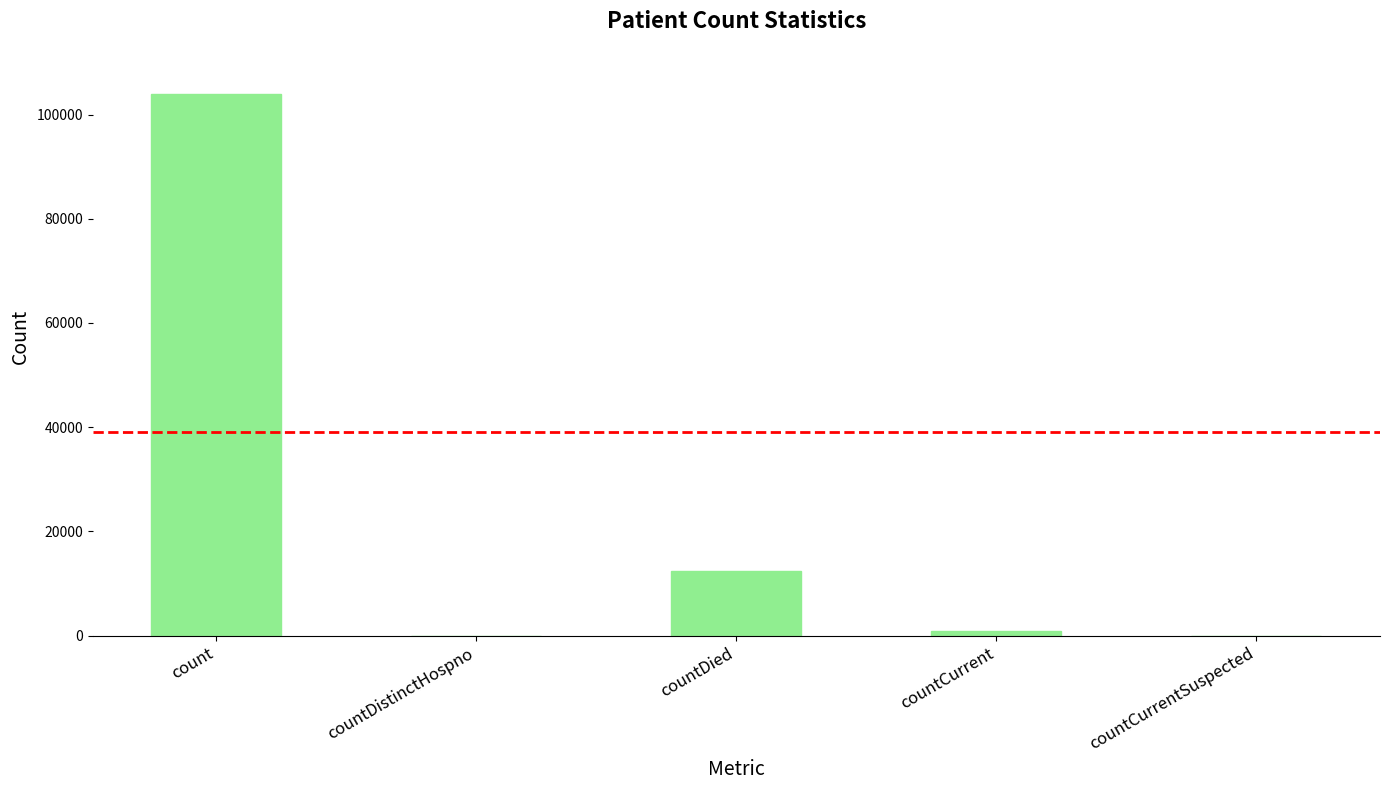

Which category has the highest value across all series?

count